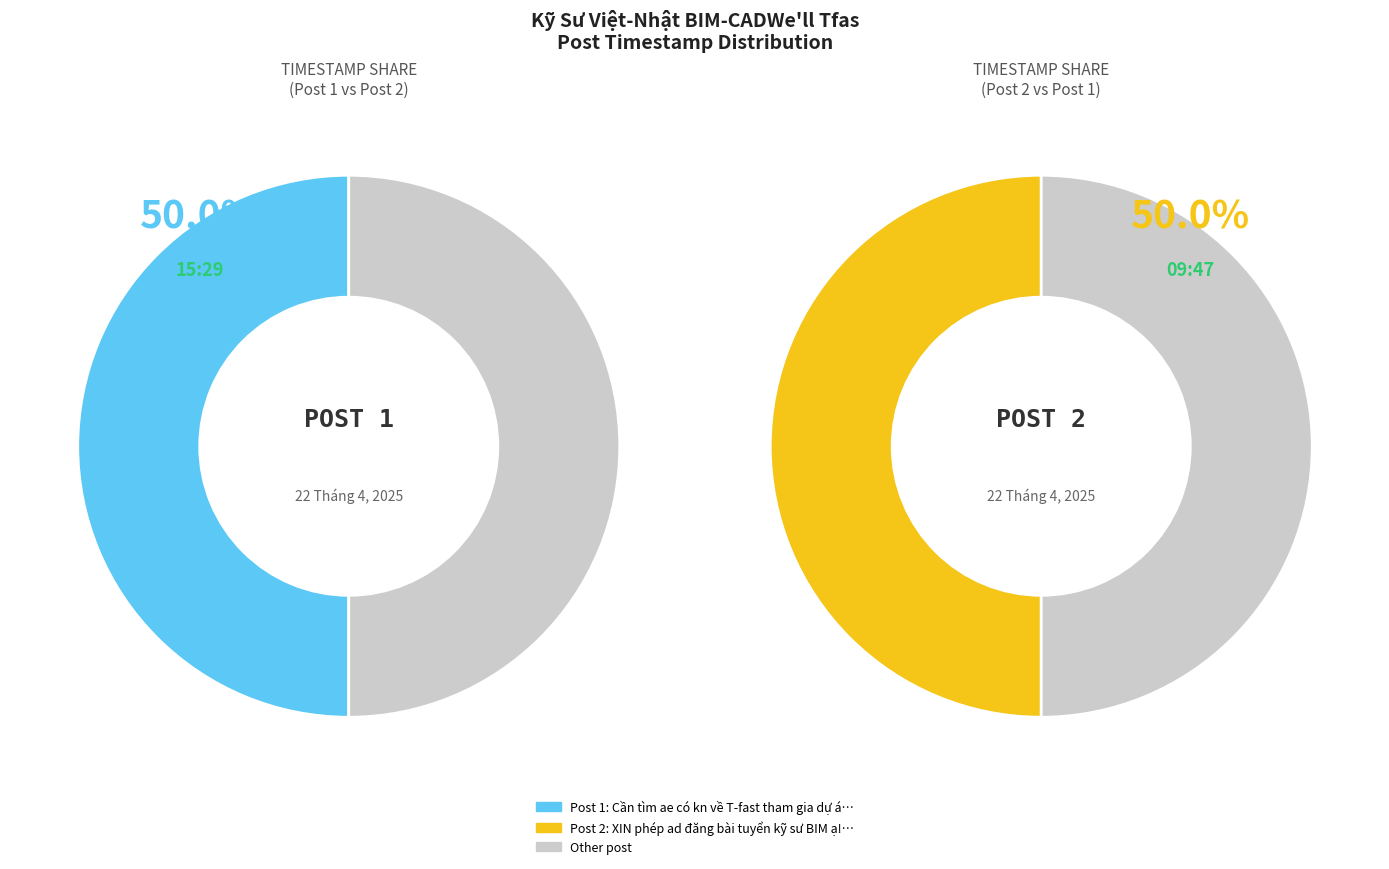

What is the change in value from Cần tìm ae có kn về T-fast tham gia dự án to XIN phép ad đăng bài tuyển kỹ sư BIM ạ!?

-20520